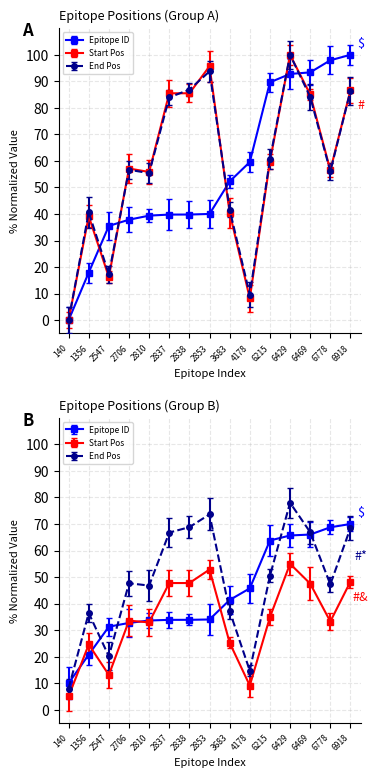

How many interior local peaks does the Starting Position series have?

4